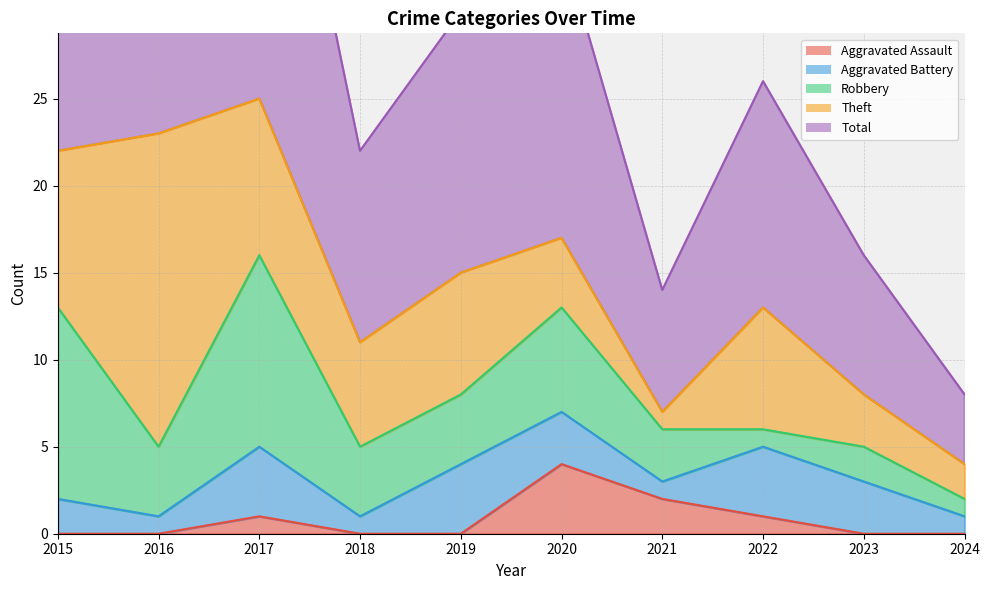

Which series has the largest total across all categories?

Total